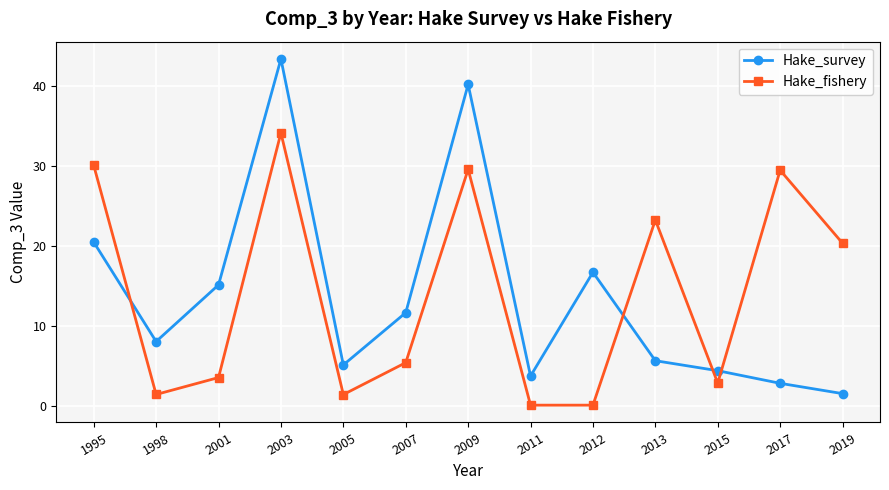

At which label does Hake_fishery first exceed 5?

1995